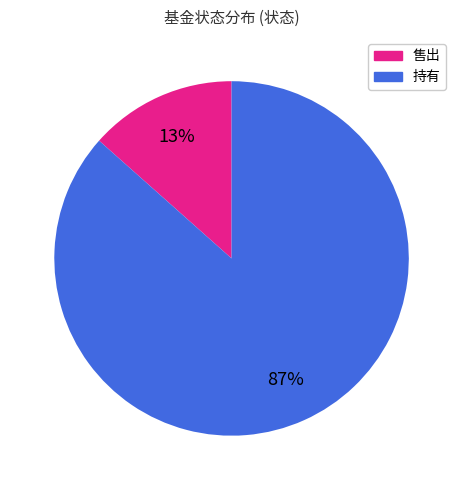

Combined, do 持有 and 售出 account for over 50%?

Yes